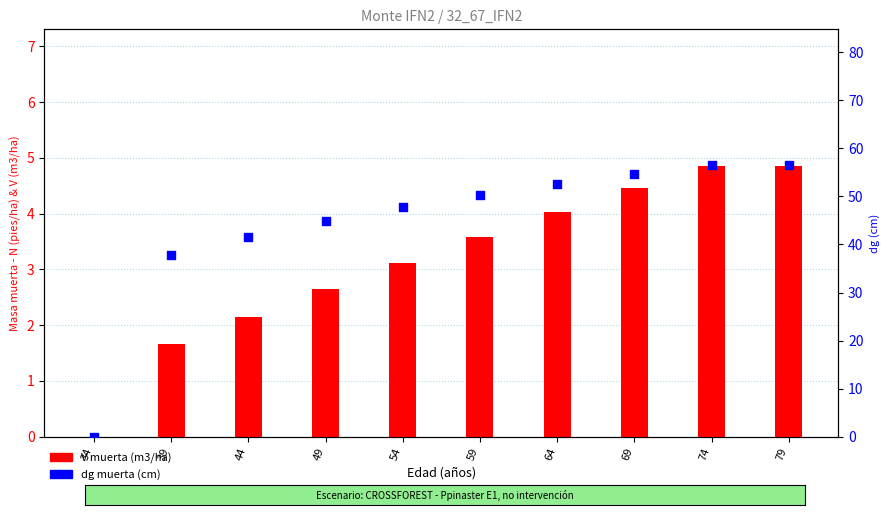

At how many categories does at least one series exceed 44?

7